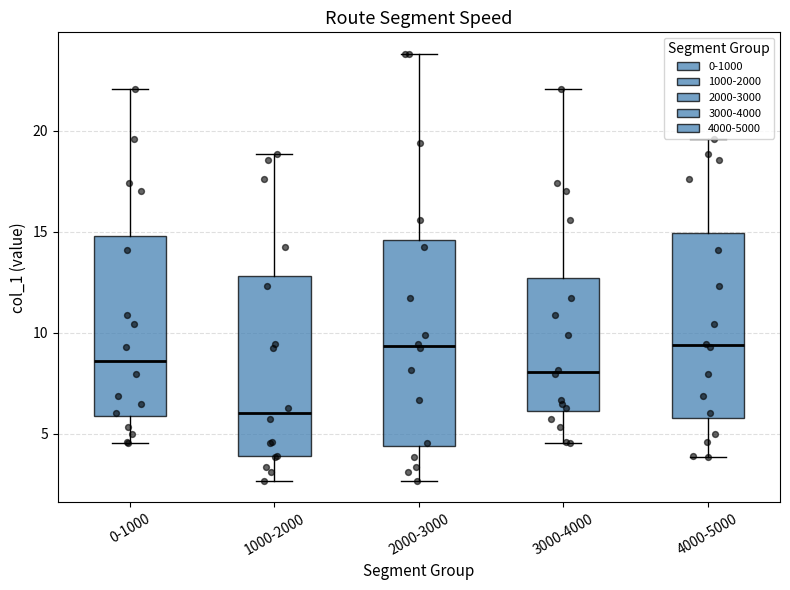

Reading left to right, read every box against the y-axis: the position of its median line, the range the box covers, and the ends of its whiskers. The values are not printed on the chart, so give them approximately, as read against the axis.

0-1000: median 8.5, box 6.0 to 15.0, whiskers 4.5 to 22.0
1000-2000: median 6.0, box 4.0 to 13.0, whiskers 2.5 to 19.0
2000-3000: median 9.5, box 4.5 to 14.5, whiskers 2.5 to 24.0
3000-4000: median 8.0, box 6.0 to 12.5, whiskers 4.5 to 22.0
4000-5000: median 9.5, box 6.0 to 15.0, whiskers 4.0 to 19.5